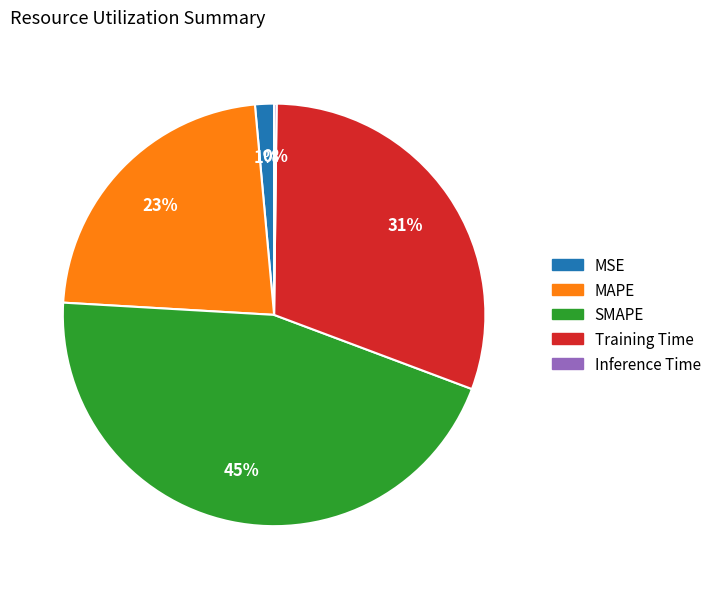

To the nearest percent, what percentage of the pie is MSE?

1%